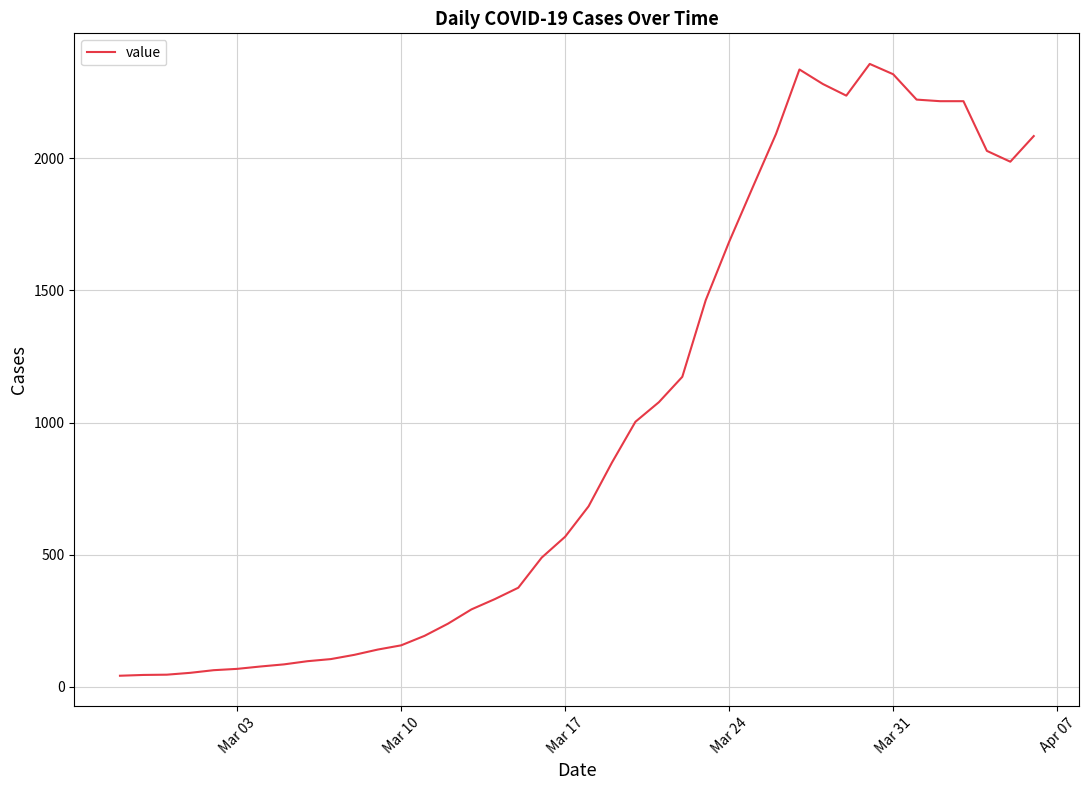

What is the maximum value shown in the chart?

2357